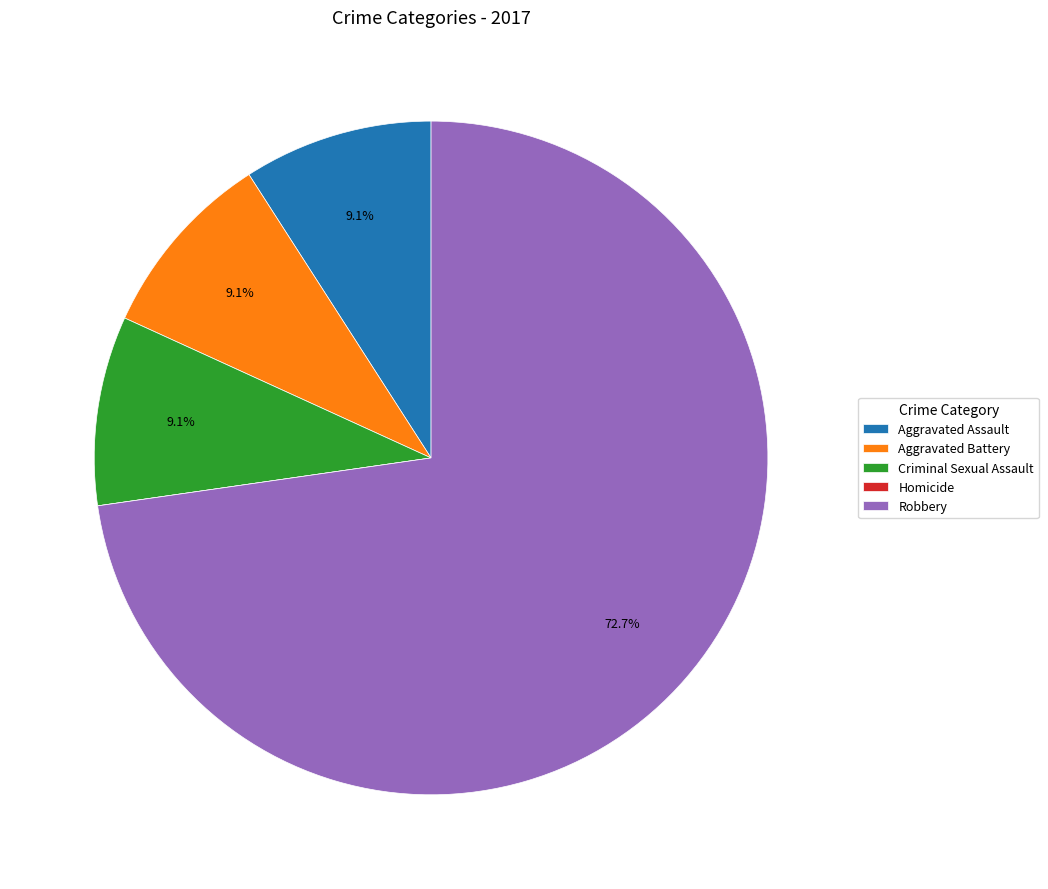

What percentage is the Aggravated Assault slice, to the nearest percent?

9%